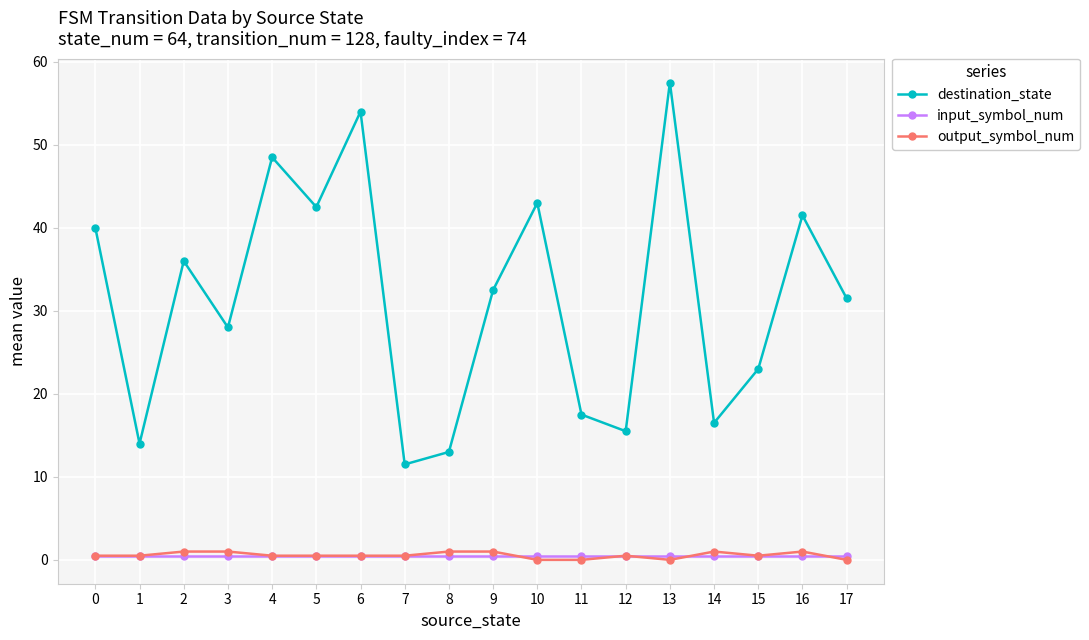

What is the greatest value displayed?

57.5